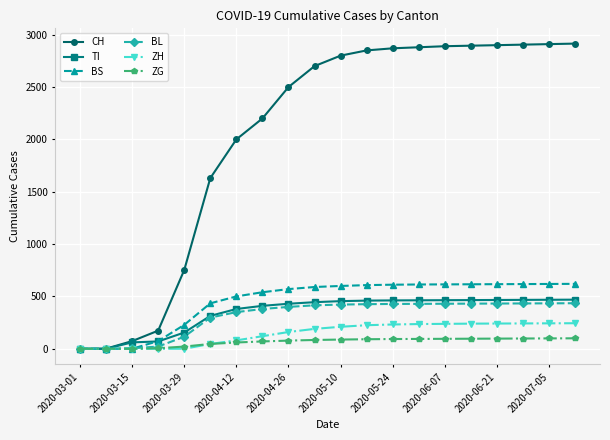

Which series has the largest total across all categories?

CH